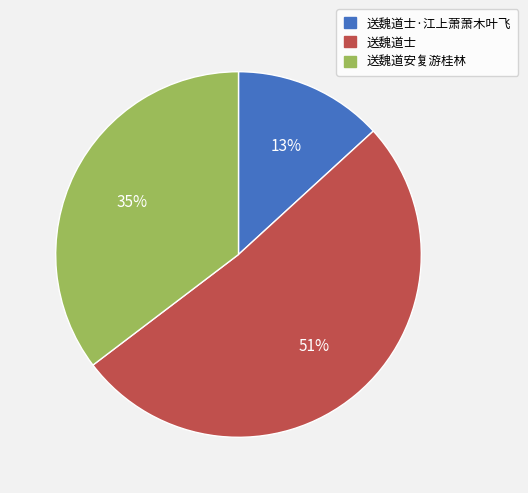

To the nearest percent, what is the average slice percentage?

33%